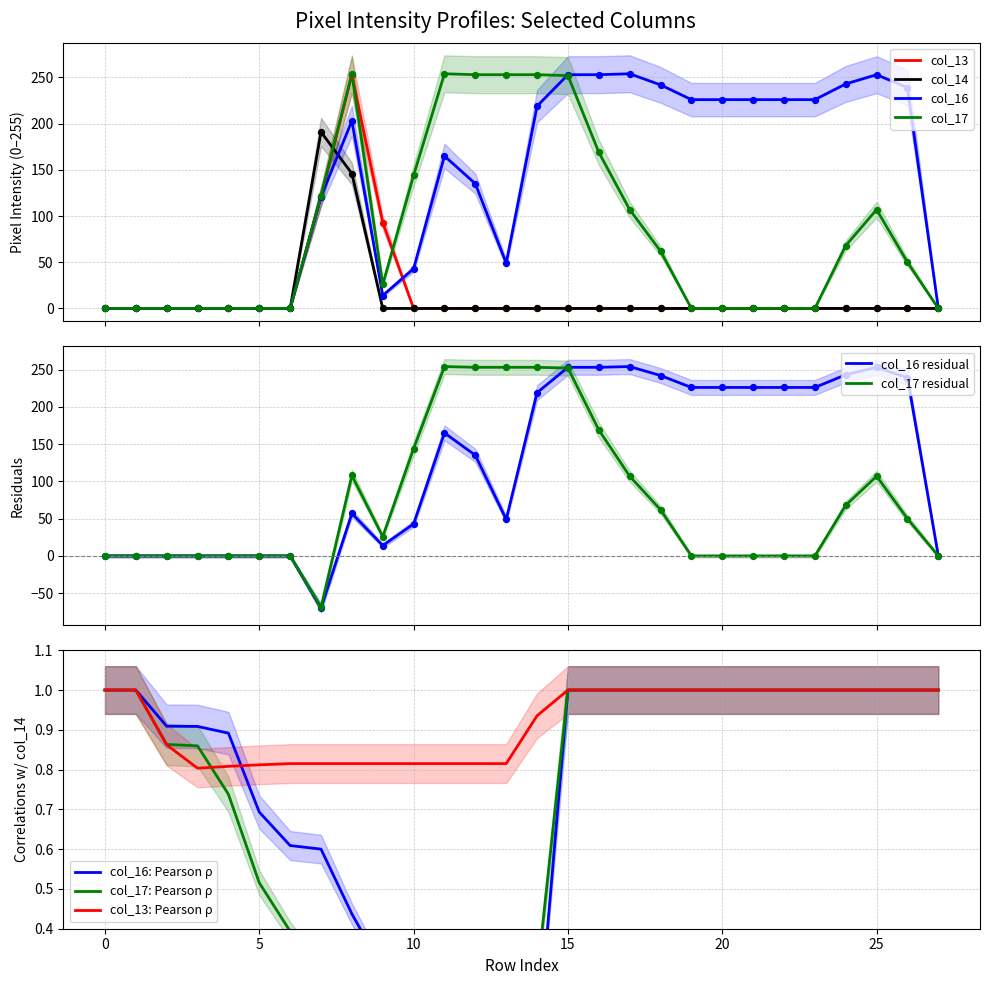

At how many categories does at least one series exceed 52?

20